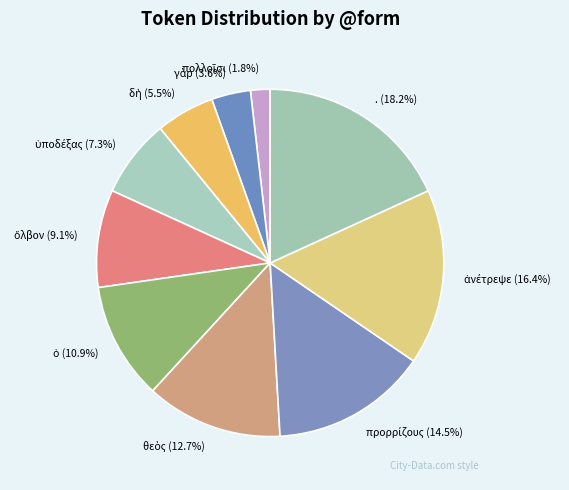

Which category has the biggest portion of the pie?

.